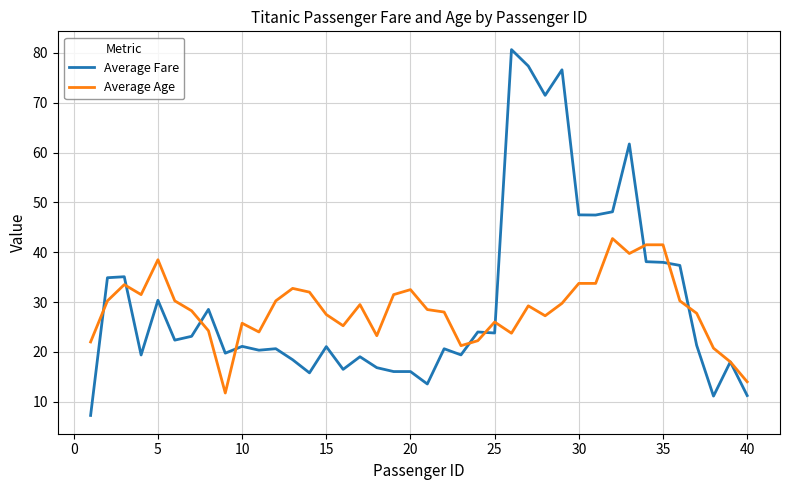

Which series has the largest range (max minus min)?

Average Fare